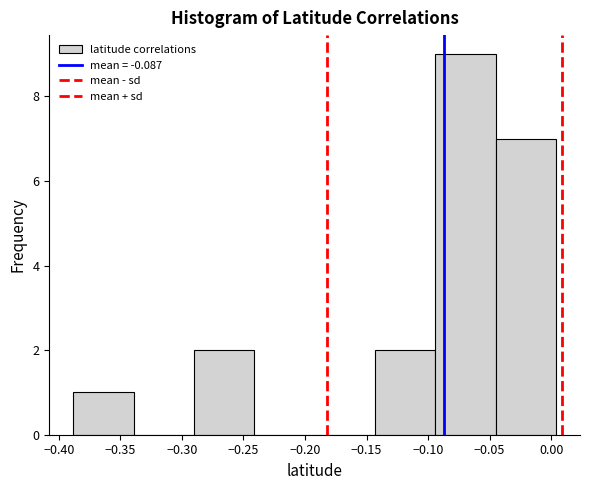

Reading left to right, transcribe this chart: for each bar, give the range it covers on the x-axis and its height. Neither the bar edges nor the heights are printed on the chart, so give them approximately, as read against the axes.

-0.390 to -0.340: 1
-0.340 to -0.290: 0
-0.290 to -0.240: 2
-0.240 to -0.190: 0
-0.190 to -0.145: 0
-0.145 to -0.095: 2
-0.095 to -0.045: 9
-0.045 to 0.005: 7